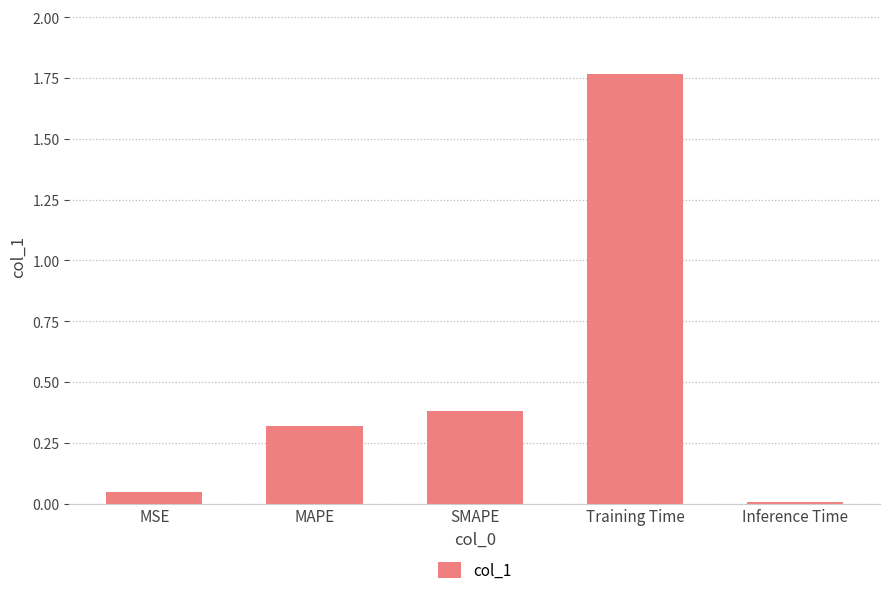

How many bars are there in total?

5